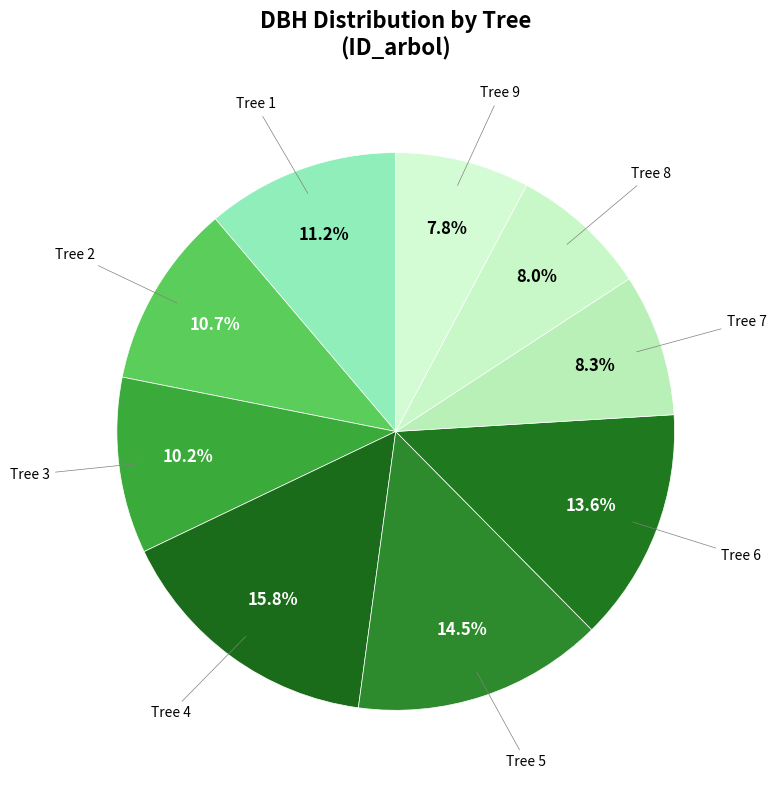

To the nearest percent, what is the difference between the largest and smallest slice percentages?

8%